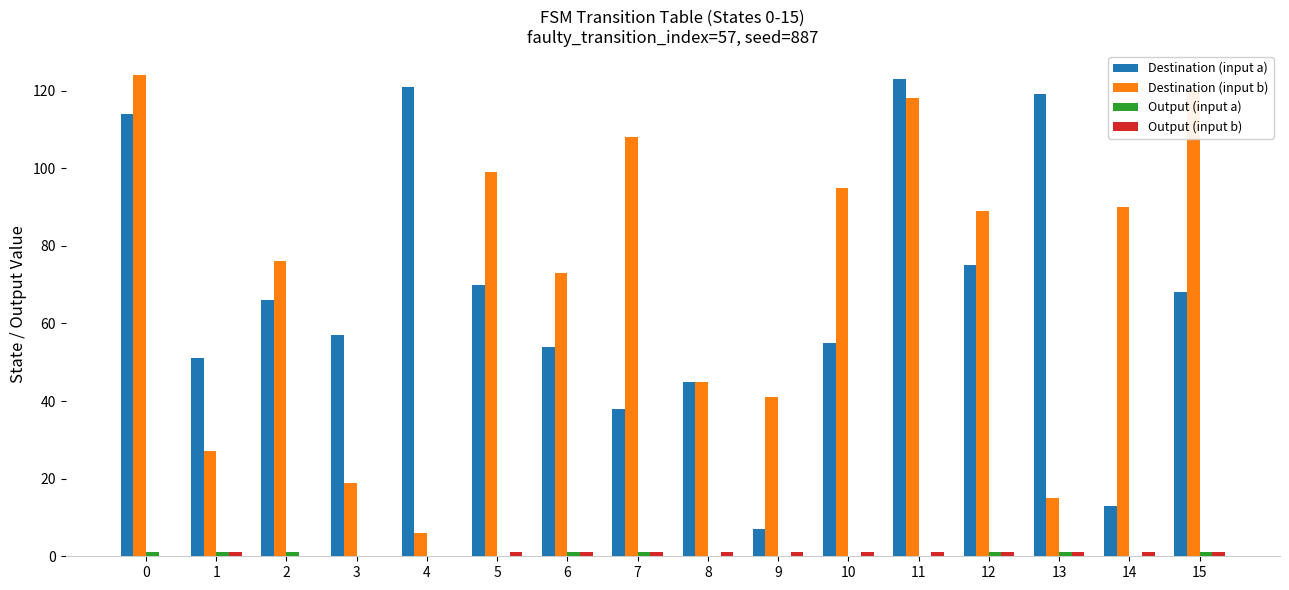

What is the sum of all Destination (input a) values?

1076